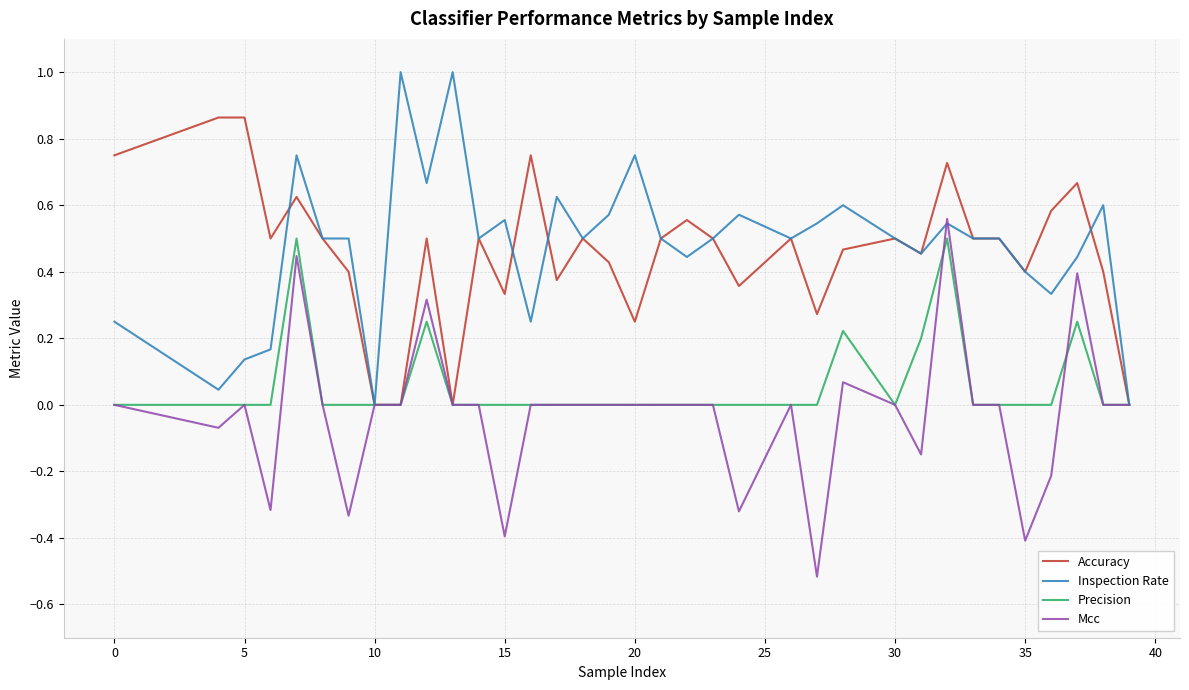

Which series has the widest spread of values?

Mcc